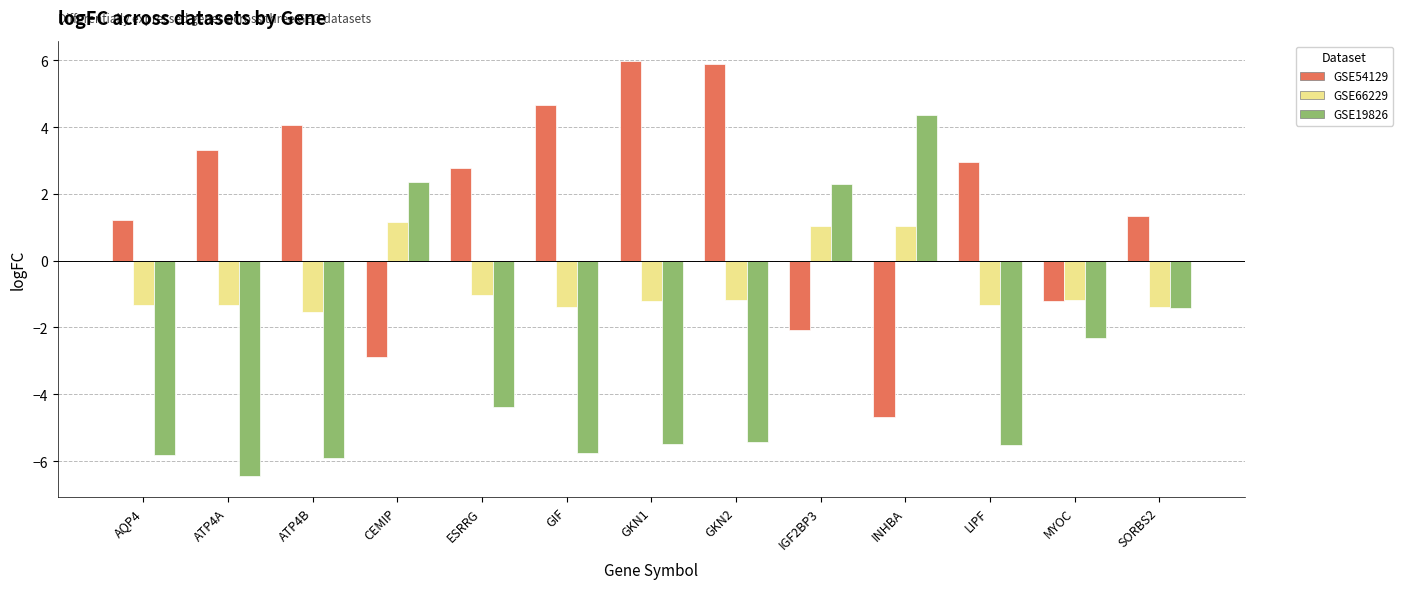

Rank the series by their maximum value, from lowest to highest.

GSE66229, GSE19826, GSE54129